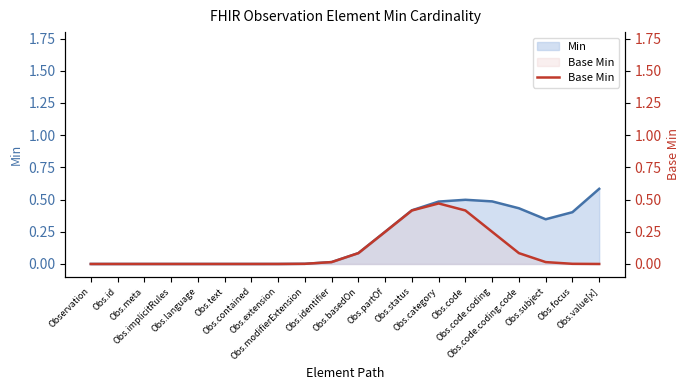

How many categories are shown in the chart?

20